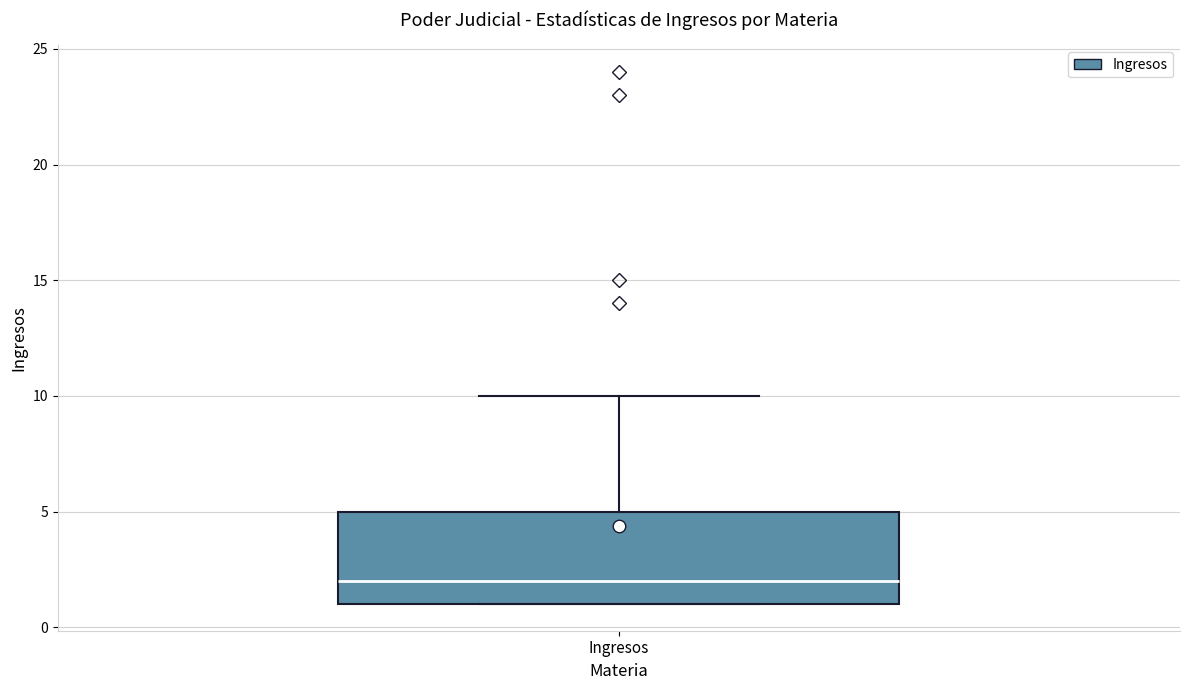

Read this box plot against the y-axis: the position of the median line, the range covered by the box, and the ends of both whiskers. The values are not printed on the chart, so give them approximately, as read against the axis.

median 2, box 1 to 5, whiskers 1 to 10